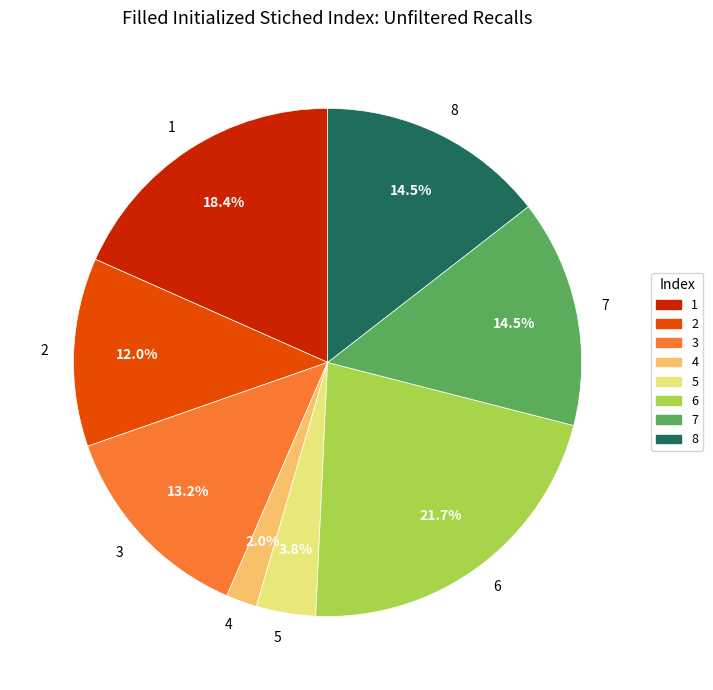

True or false: 5 accounts for 15% of the total.

False